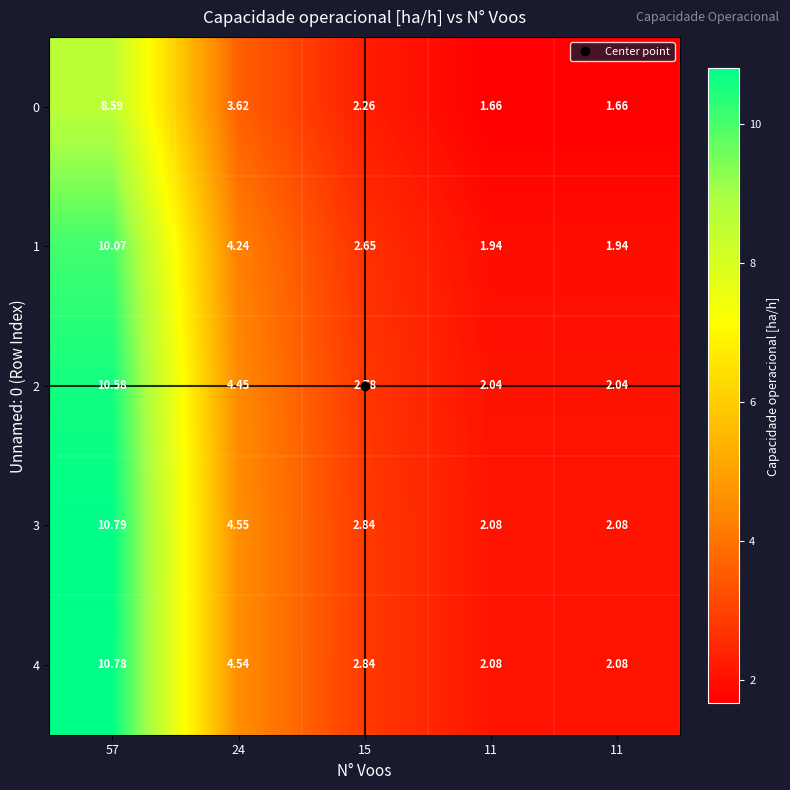

Reading left to right, transcribe all the data shown in this chart.

0: 57=8.6	24=3.6	15=2.3	11=1.7	11=1.7
1: 57=10.1	24=4.2	15=2.6	11=1.9	11=1.9
2: 57=10.6	24=4.5	15=2.8	11=2.0	11=2.0
3: 57=10.8	24=4.5	15=2.8	11=2.1	11=2.1
4: 57=10.8	24=4.5	15=2.8	11=2.1	11=2.1